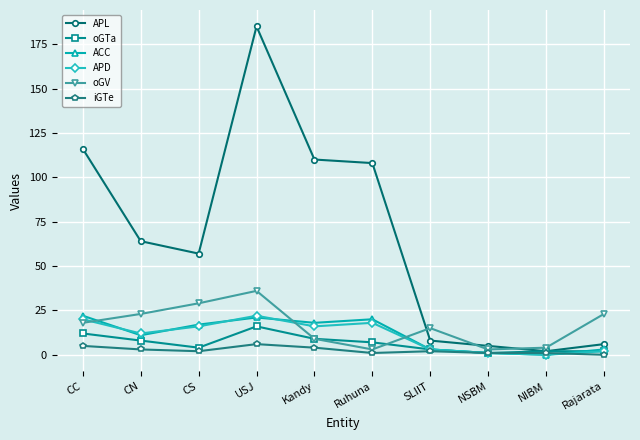

Reading left to right, extract all data points from this chart.

APL: 116	64	57	185	110	108	8	5	2	6
oGTa: 12	8	4	16	9	7	3	1	2	2
ACC: 22	11	17	21	18	20	3	1	0	3
APD: 20	12	16	22	16	18	3	1	0	2
oGV: 18	23	29	36	9	3	15	3	4	23
iGTe: 5	3	2	6	4	1	2	1	1	0